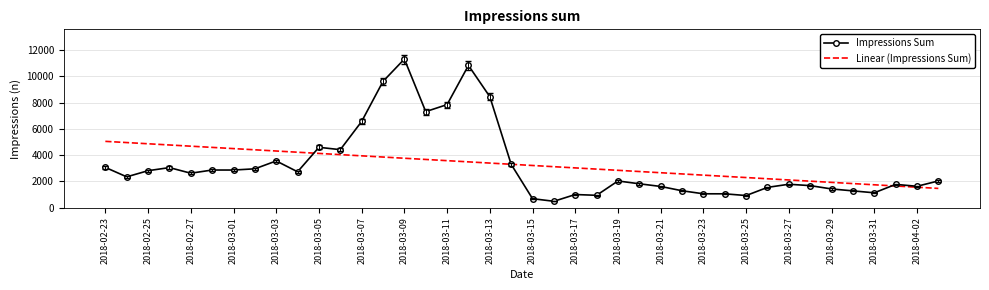

Which series has the largest range (max minus min)?

Impressions Sum